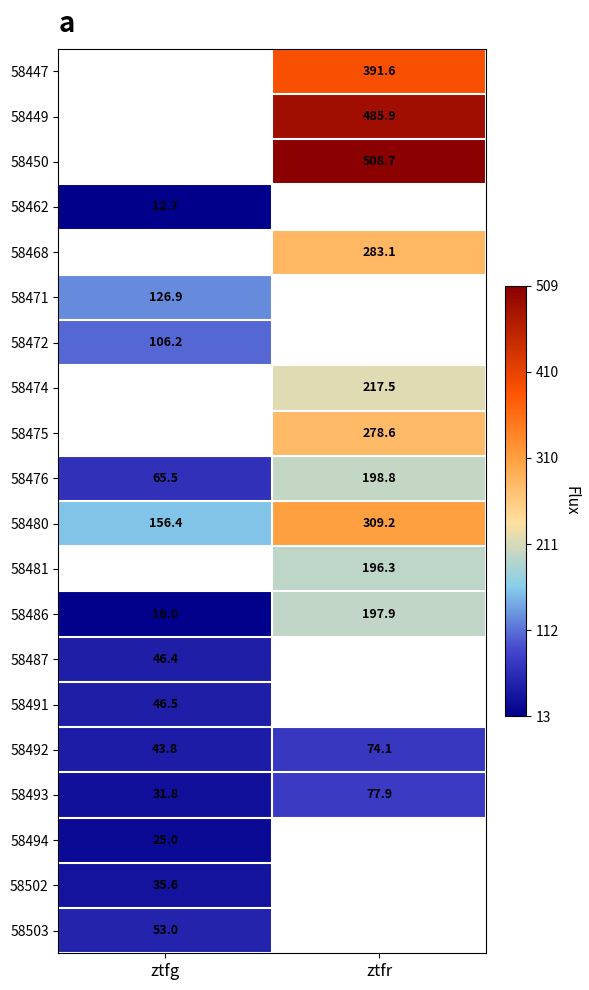

At which label does 58492 reach its peak?

ztfr